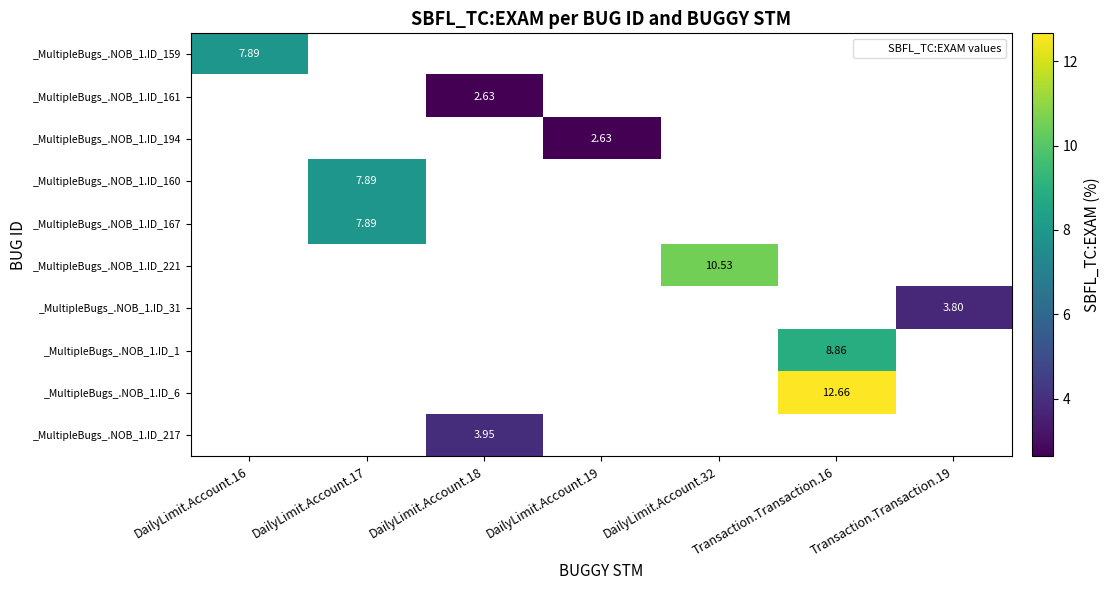

At how many categories does at least one series exceed 11?

1